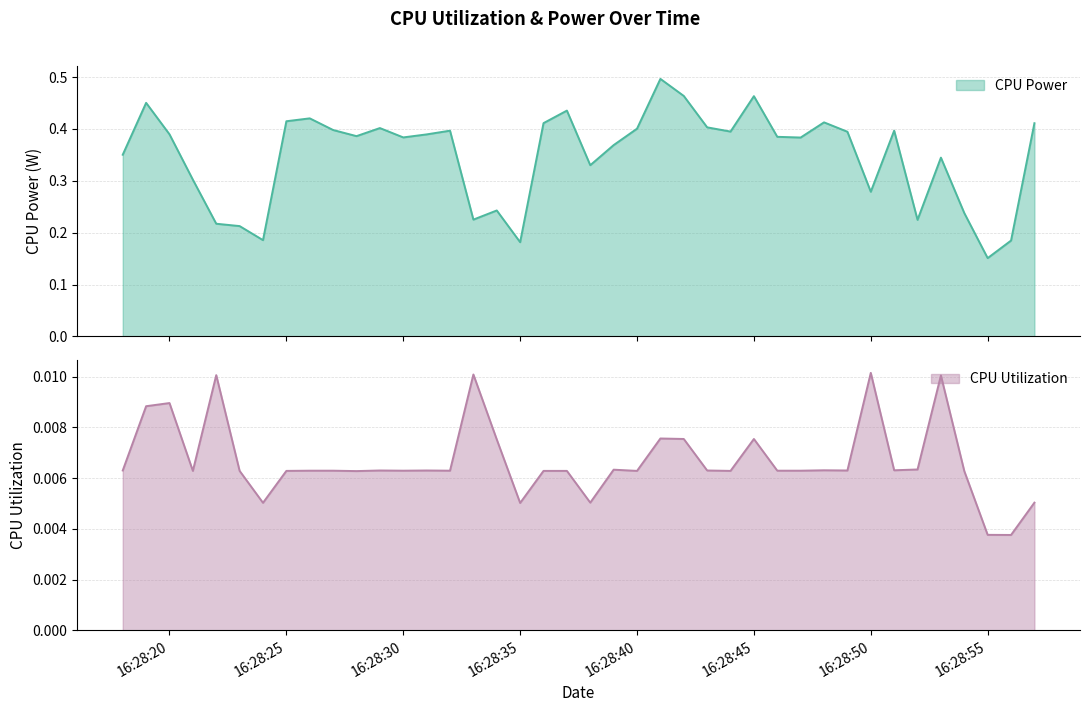

Is it true that CPU Power equals 0.1 at 2025-04-09 16:28:33?

False